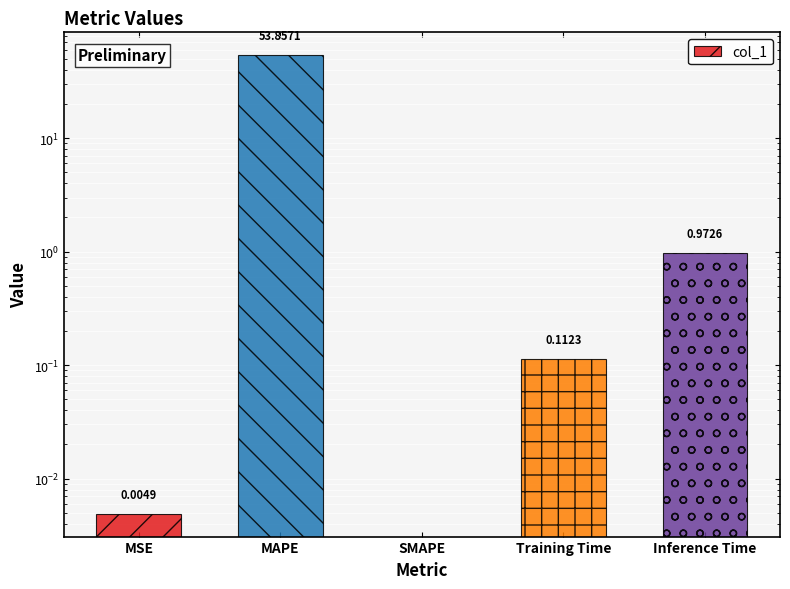

At which category does the chart reach its peak across all series?

MAPE